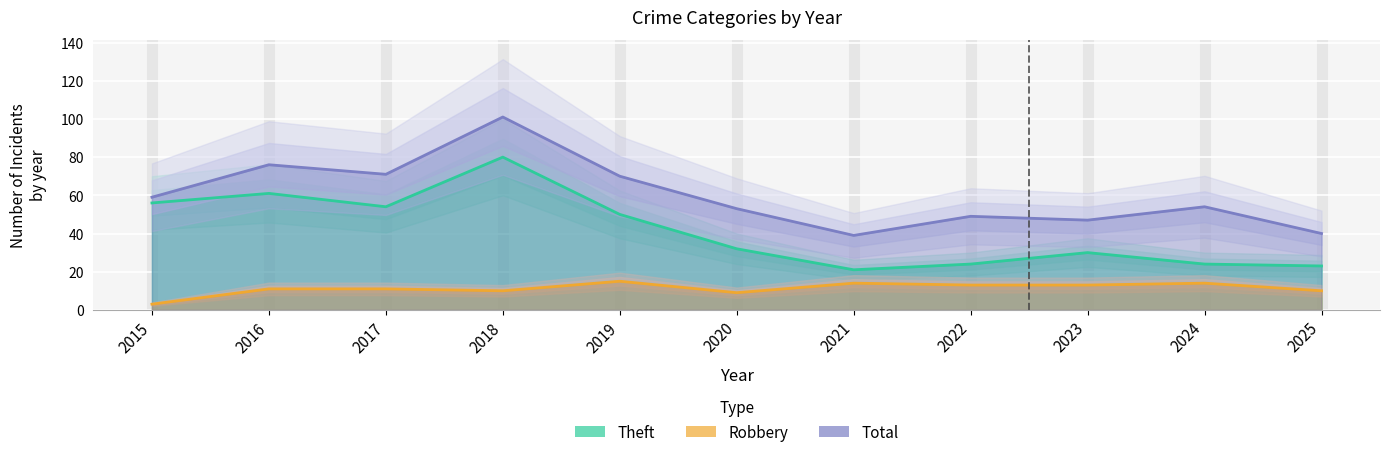

How many interior local valleys does the Theft series have?

2